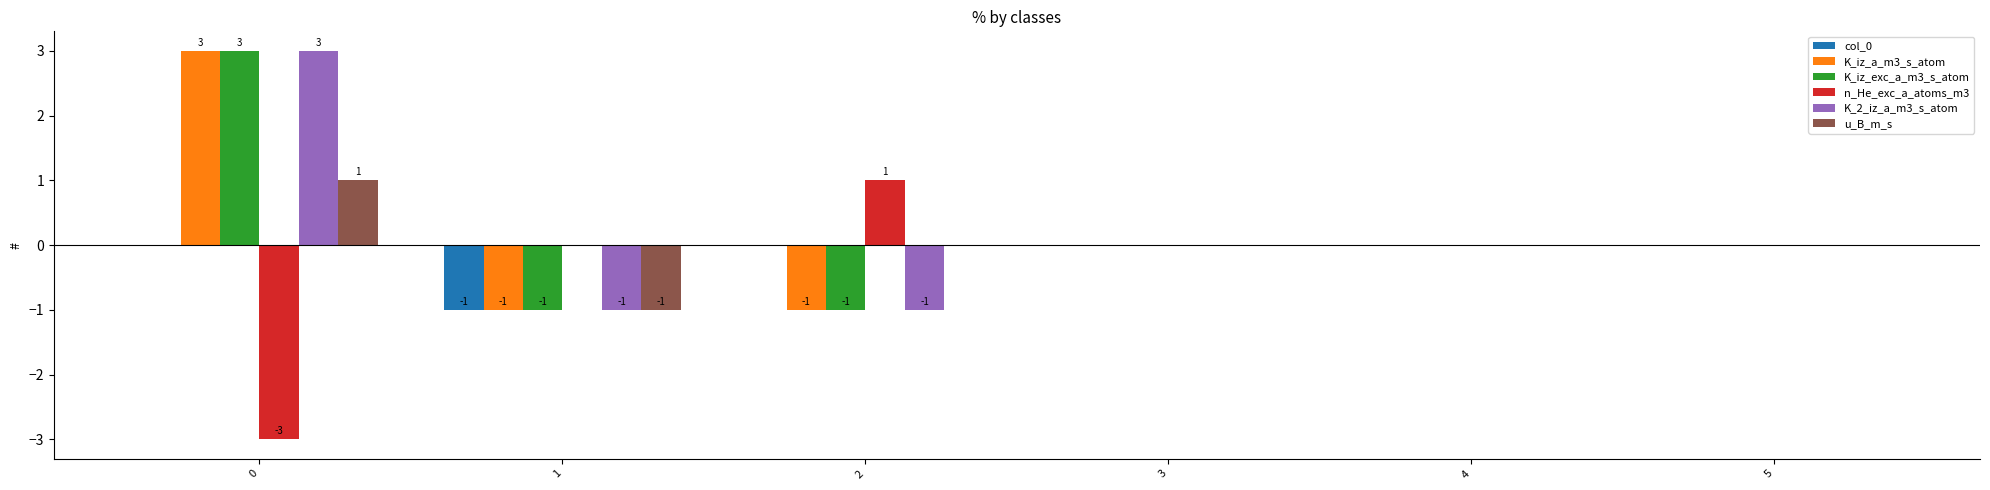

Is it true that n_He_exc_a_atoms_m3 equals 1 at 2?

True